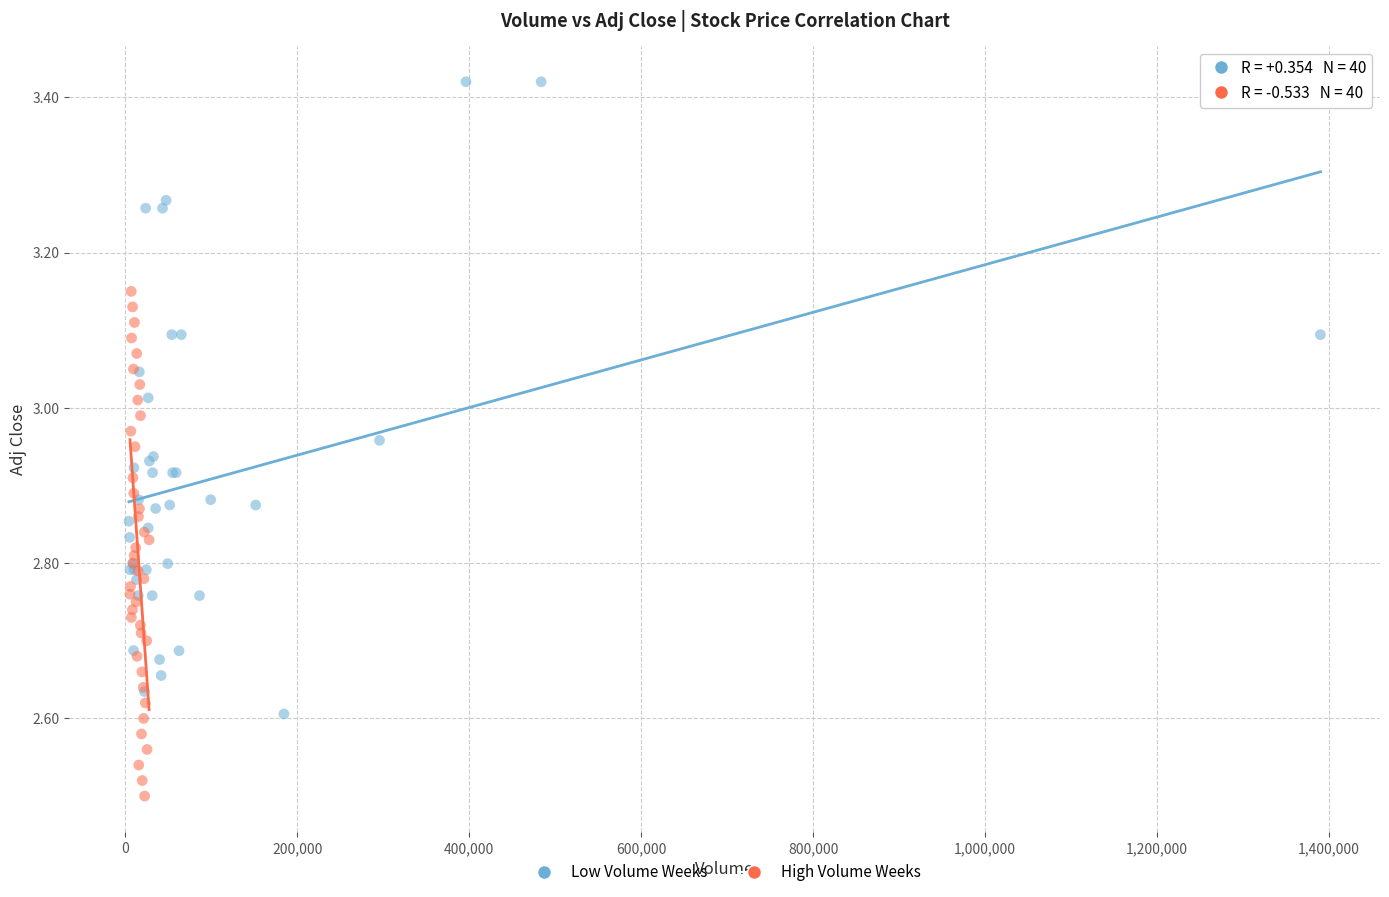

Which series reaches the maximum Y coordinate?

Low Volume Weeks